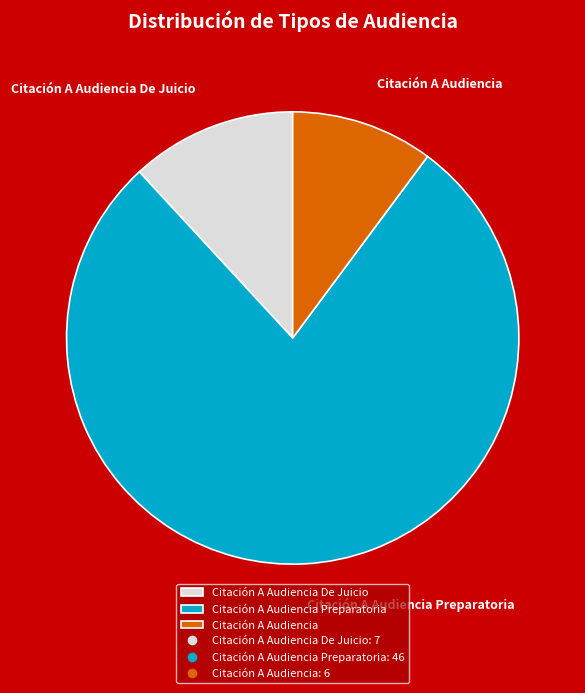

How many slices are in this pie chart?

3